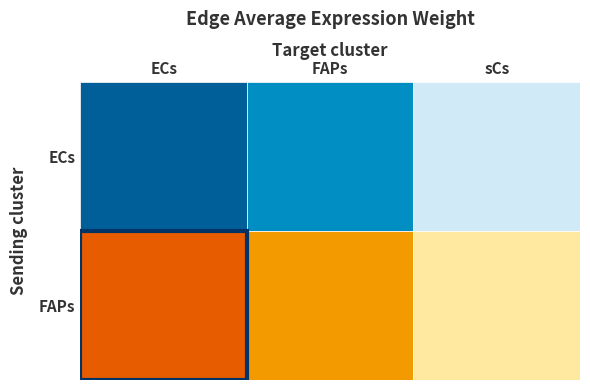

Where is FAPs nearest to the value 27?

1